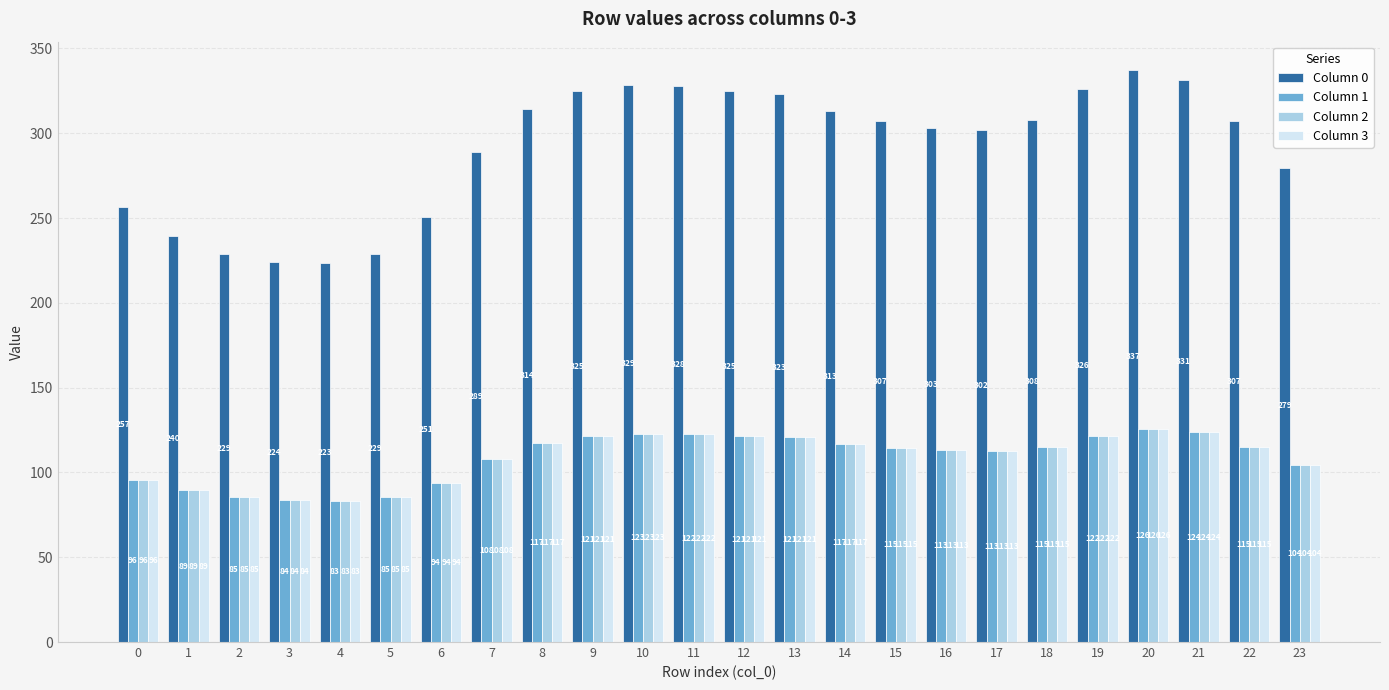

What is the difference between the Column 1 values at 10 and 5?

37.3